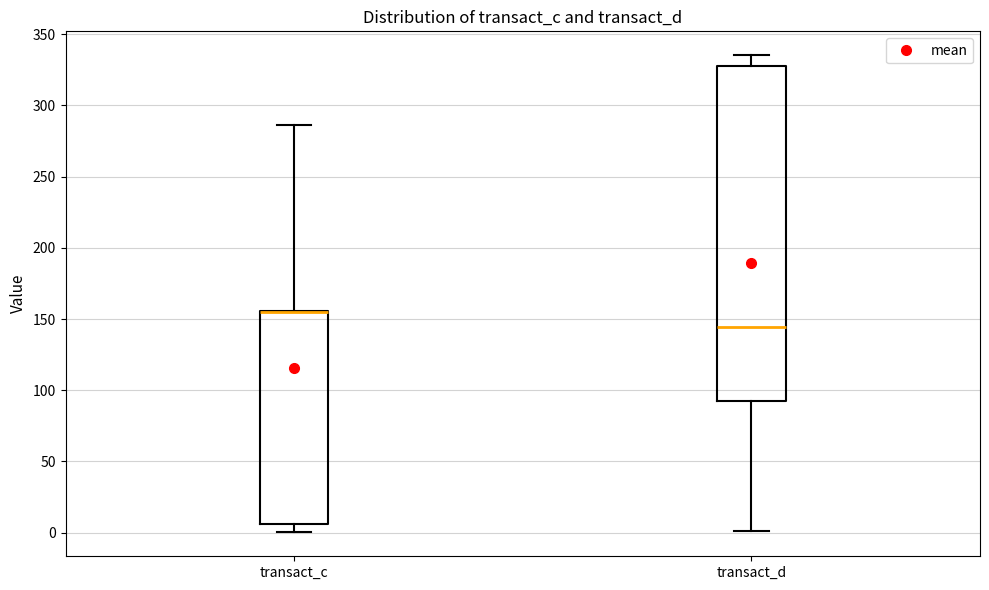

Reading left to right, read every box against the y-axis: the position of its median line, the range the box covers, and the ends of its whiskers. The values are not printed on the chart, so give them approximately, as read against the axis.

transact_c: median 155 (drawn on the box's upper edge), box 5 to 155, whiskers 0 to 285
transact_d: median 145, box 95 to 330, whiskers 0 to 335